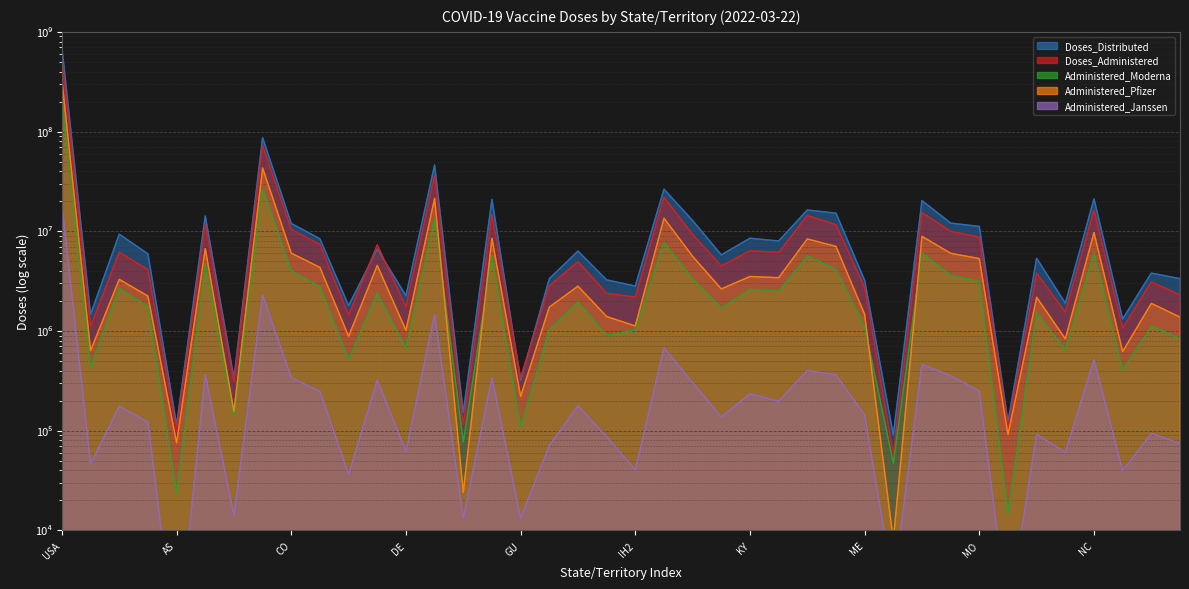

Which series has the largest range (max minus min)?

Doses_Distributed